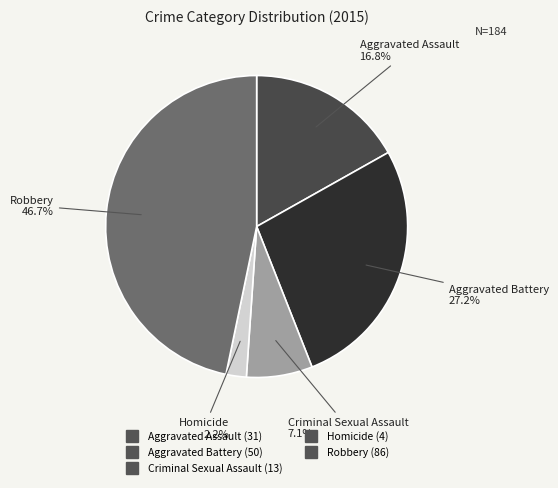

To the nearest percent, what percentage of the pie is Criminal Sexual Assault?

7%